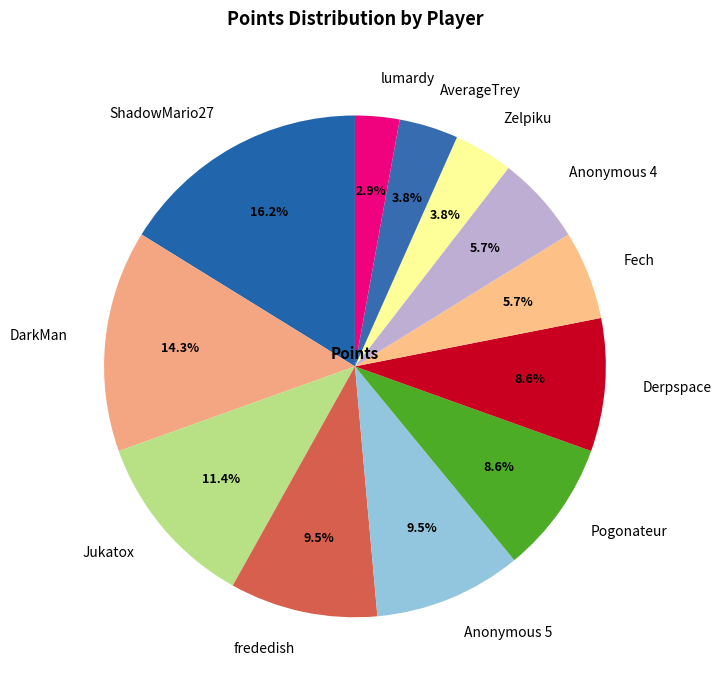

What percentage is NOT represented by lumardy?

97.1%